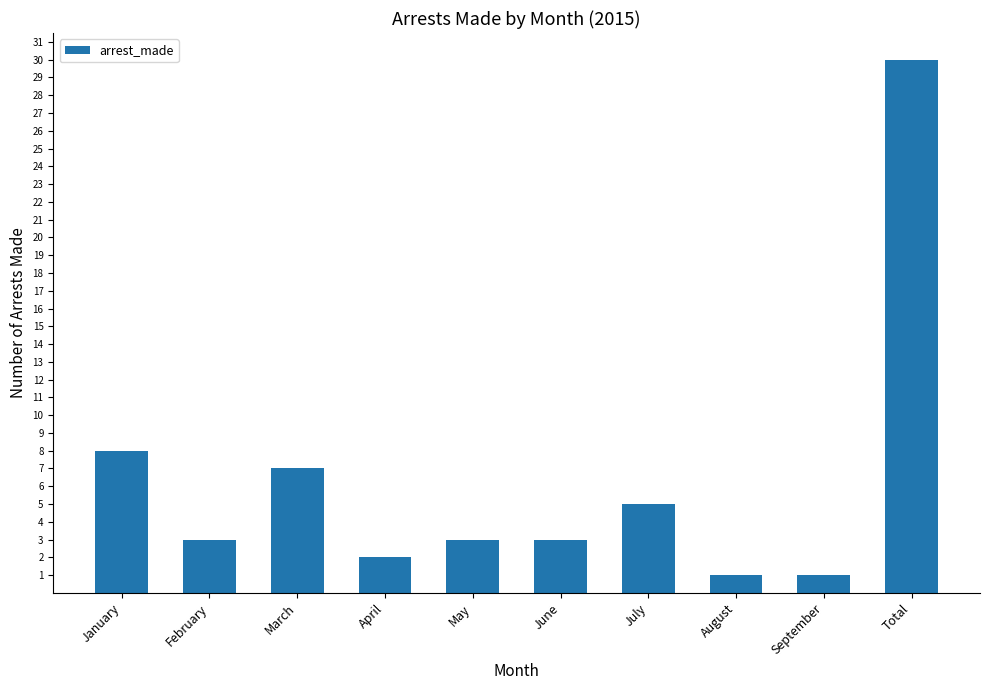

Approximately how many times larger is the value at July compared to February?

1.7